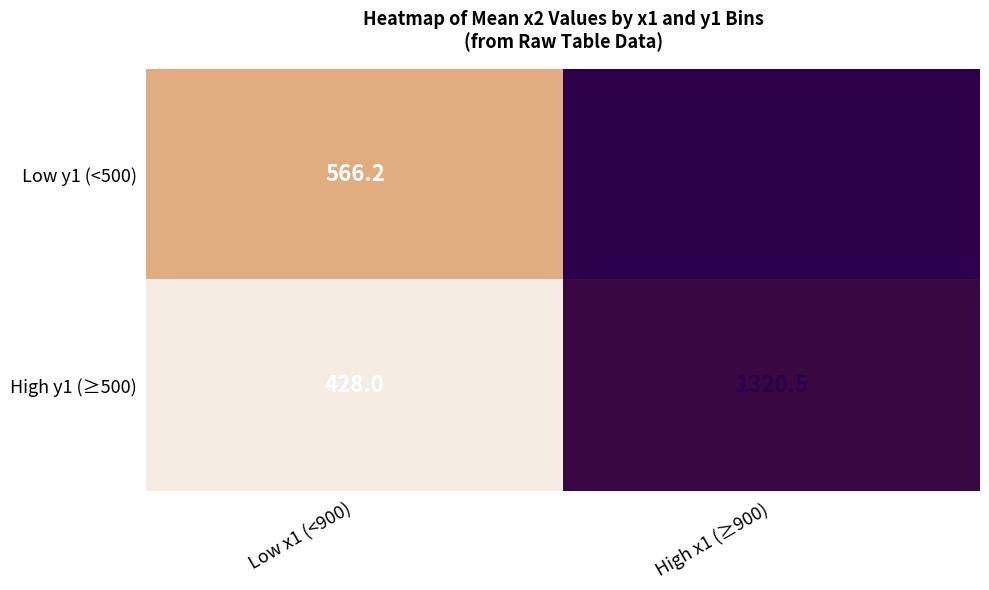

Reading right to left, what are all the values shown in this chart?

Low y1 (<500): 1360.9	566.2
High y1 (≥500): 1320.5	428.0